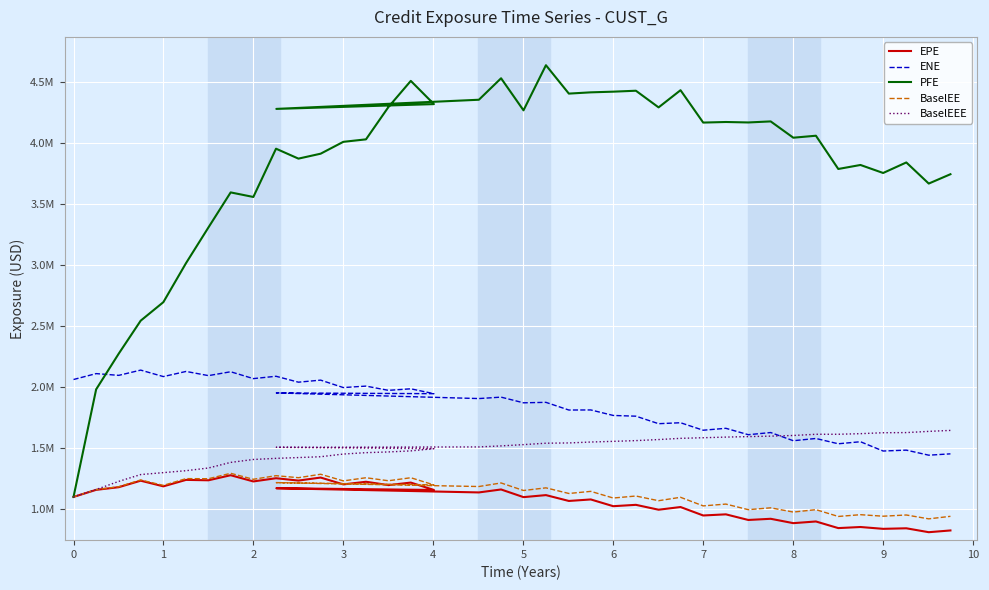

Reading left to right, extract all data points from this chart.

EPE: 1102629.0	1160491.0	1182247.2	1235341.4	1189136.5	1242011.2	1238701.7	1280185.4	1229327.1	1255564.2	1236292.3	1261102.9	1205063.6	1226708.9	1199286.9	1219867.4	1159734.4	1173772.2	1139366.1	1163590.6	1100891.9	1117410.2	1069574.5	1081918.1	1026739.4	1037834.4	997873.4	1019886.3	950746.0	960048.0	913963.1	923707.8	887994.0	901671.7	847480.1	856430.9	841419.7	845919.8	813916.8	828229.2
ENE: 2063339.0	2111602.2	2097269.2	2140245.6	2087328.0	2129309.0	2095157.0	2126782.9	2070643.7	2089879.5	2041450.6	2058314.2	1997412.2	2009291.2	1974665.8	1987285.6	1947338.8	1953573.3	1907440.4	1919131.5	1872664.3	1876459.7	1813583.2	1814333.0	1769264.0	1763206.5	1701814.7	1709585.9	1648403.0	1664040.7	1611681.0	1629372.4	1562427.4	1580834.0	1537466.8	1554153.2	1478161.1	1485425.3	1444078.6	1455084.1
PFE: 1102629.0	1982637.0	2275260.0	2544784.0	2696319.5	3016035.0	3308218.0	3594298.4	3557004.0	3951979.0	3870755.0	3911112.0	4008128.0	4028468.0	4292708.0	4506802.0	4316828.0	4277612.0	4352576.0	4528238.0	4265913.0	4635115.0	4402820.0	4413111.0	4418631.0	4426317.0	4289997.0	4430552.0	4165741.0	4170462.0	4166685.0	4175277.0	4041952.0	4058128.0	3786051.0	3818786.0	3753241.0	3839485.2	3666662.2	3743121.5
BaselEE: 1102629.0	1162348.0	1186032.5	1241299.8	1196944.0	1252407.4	1251474.2	1295851.8	1246797.8	1276455.0	1259851.5	1288156.7	1233873.4	1259586.2	1234880.3	1259589.3	1200964.4	1219499.4	1187691.9	1216889.6	1155108.7	1176841.0	1130790.0	1148047.0	1093590.1	1109938.3	1071582.8	1099571.2	1029236.9	1043976.3	998289.1	1013427.9	978631.7	998413.0	942803.6	957177.6	944857.9	954735.4	923140.3	943846.9
BaselEEE: 1102629.0	1163241.0	1229761.5	1285584.8	1301335.0	1317217.4	1339287.2	1385016.8	1408953.8	1418154.0	1424694.5	1431483.7	1453343.4	1464800.2	1470687.2	1479242.3	1497382.4	1508679.4	1511674.9	1520030.6	1530551.7	1542146.0	1544284.0	1551771.0	1557313.0	1563332.0	1571998.0	1581946.0	1586900.0	1592090.0	1596146.0	1599994.0	1605359.0	1615208.0	1615268.0	1620173.0	1627792.0	1629032.0	1638883.0	1646856.0